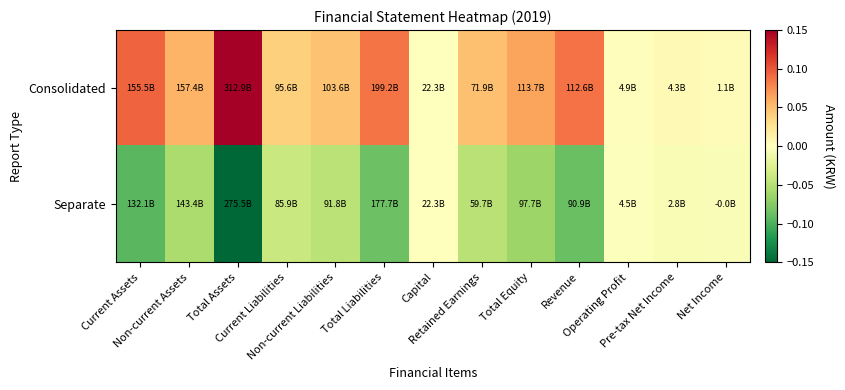

Reading left to right, transcribe all the data shown in this chart.

Consolidated: Current Assets=0.1	Non-current Assets=0.1	Total Assets=0.1	Current Liabilities=0.0	Non-current Liabilities=0.0	Total Liabilities=0.1	Capital=0.0	Retained Earnings=0.0	Total Equity=0.1	Revenue=0.1	Operating Profit=0.0	Pre-tax Net Income=0.0	Net Income=0.0
Separate: Current Assets=-0.1	Non-current Assets=-0.1	Total Assets=-0.1	Current Liabilities=-0.0	Non-current Liabilities=-0.0	Total Liabilities=-0.1	Capital=0.0	Retained Earnings=-0.0	Total Equity=-0.1	Revenue=-0.1	Operating Profit=-0.0	Pre-tax Net Income=-0.0	Net Income=-0.0